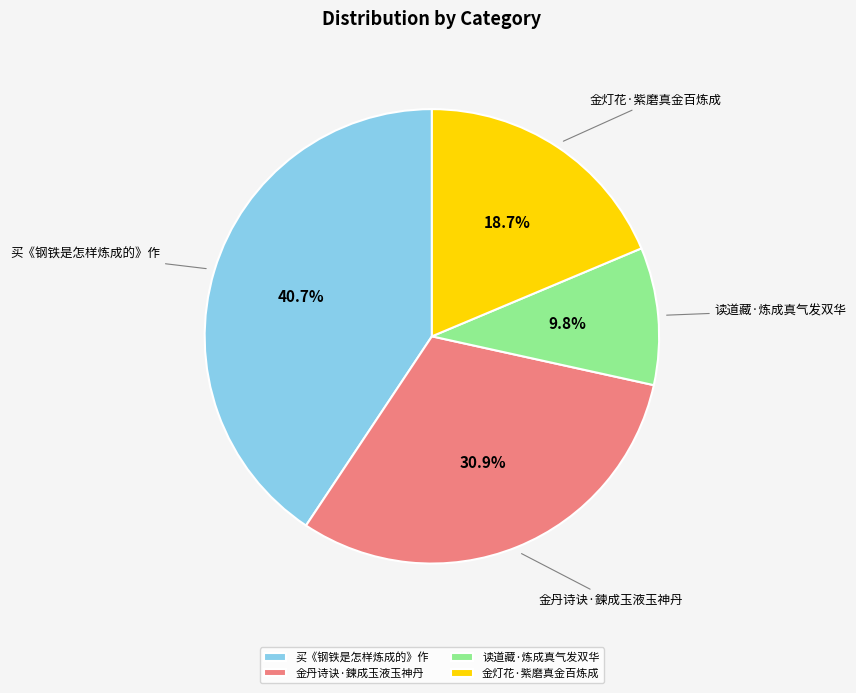

To the nearest percent, what portion does 金灯花·紫磨真金百炼成 represent?

19%